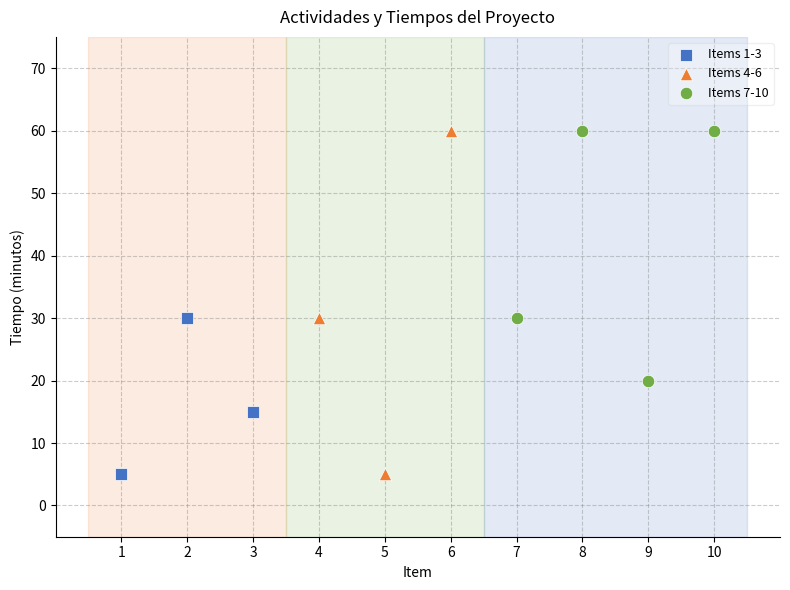

Which series has the largest Y range (max minus min)?

Items 4-6